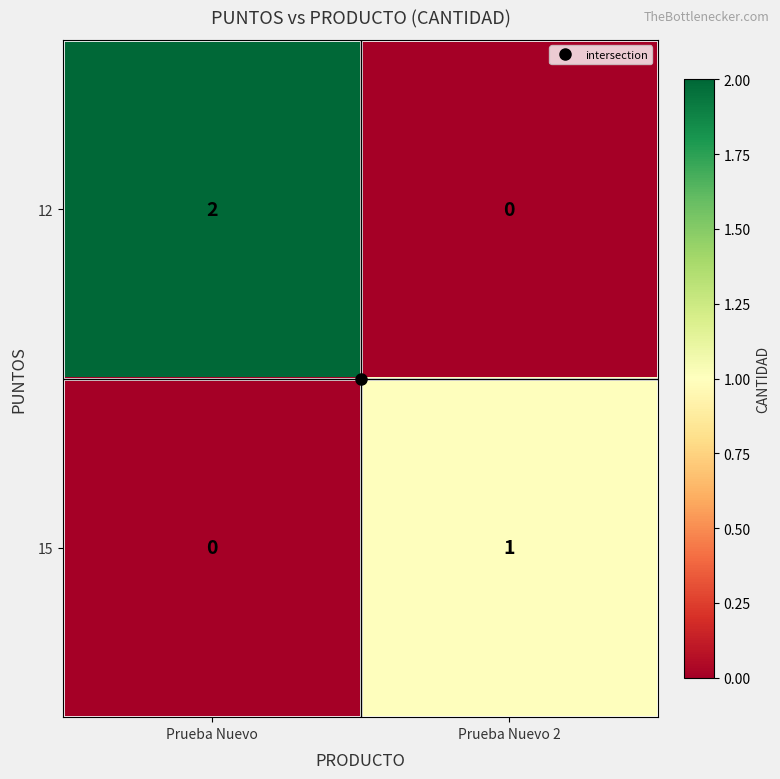

The value of 12 at Prueba Nuevo is 2. True or false?

True